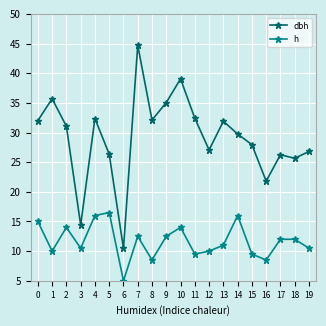

True or false: h and dbh cross at least once.

False